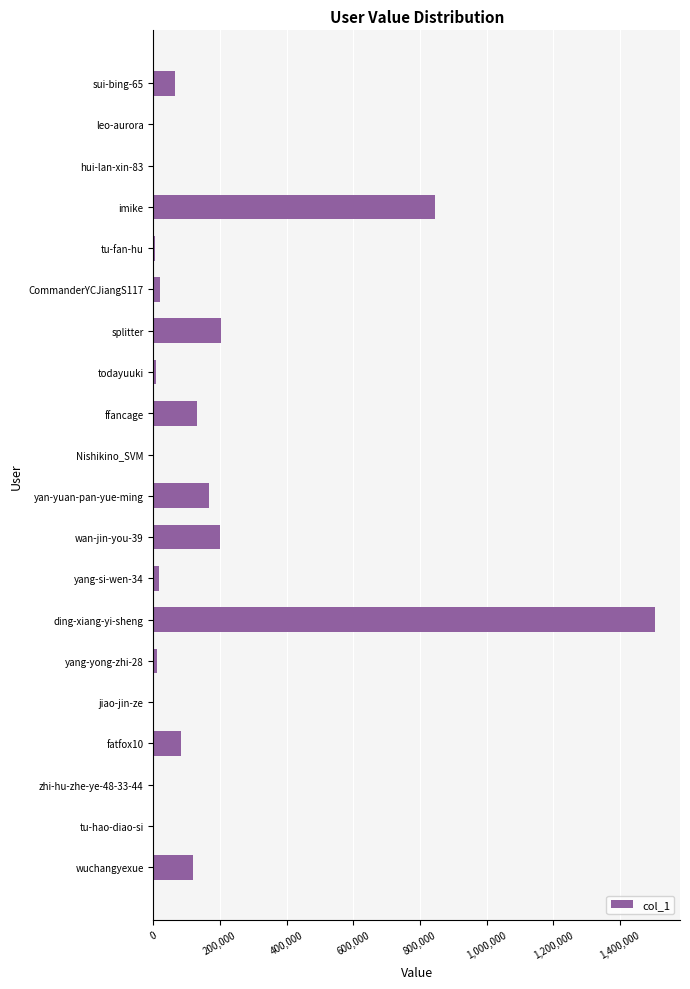

What is the sum of all values?

3384223